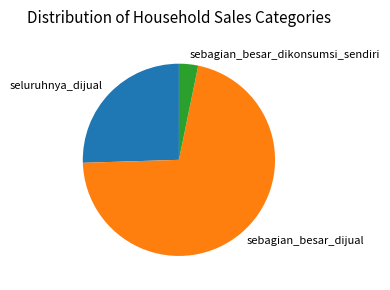

Combined, do sebagian_besar_dikonsumsi_sendiri and sebagian_besar_dijual account for over 50%?

Yes